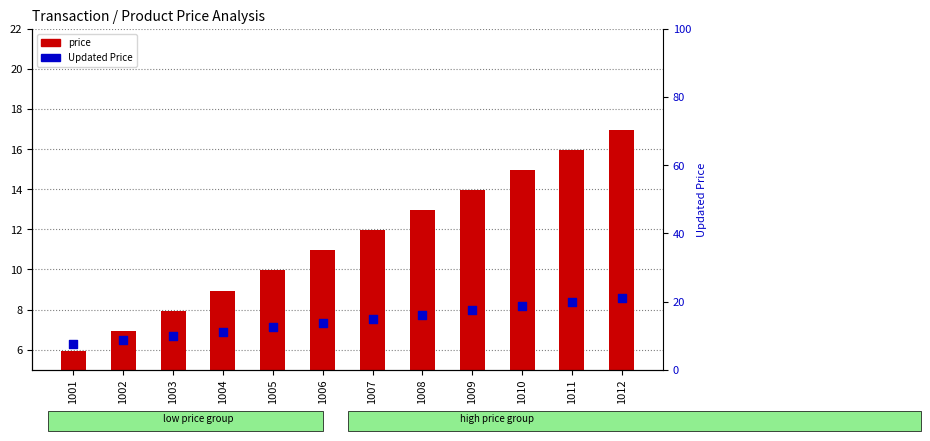

At how many categories does at least one series exceed 14?

6